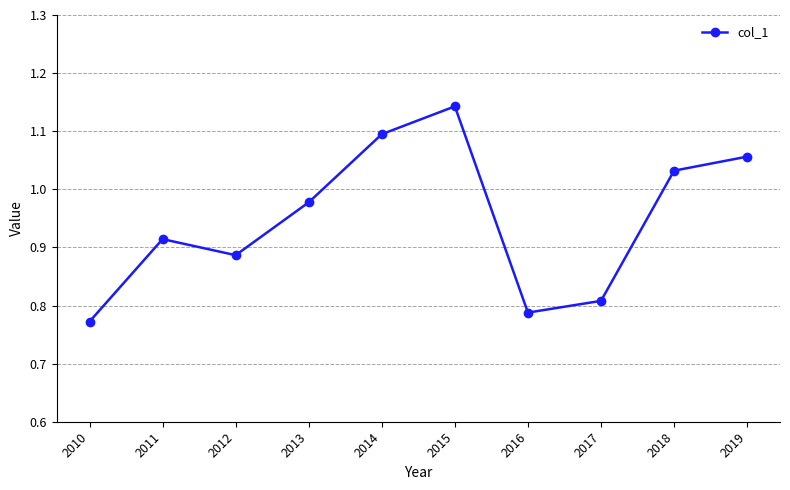

True or false: the data shows 1.4 at 2019.

False